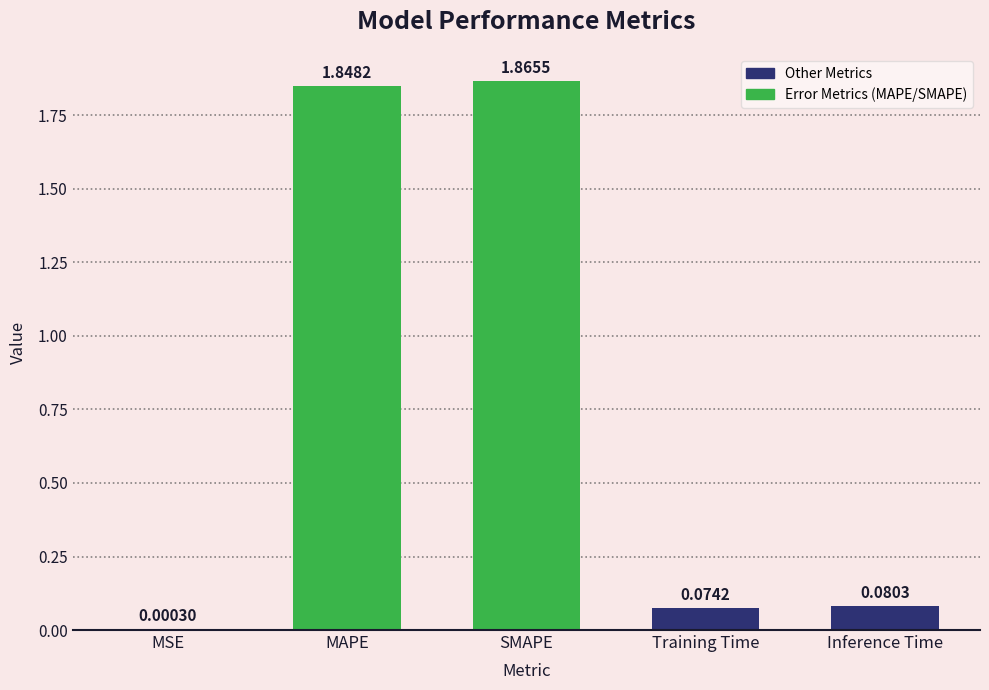

Which label corresponds to the largest value in the chart?

SMAPE